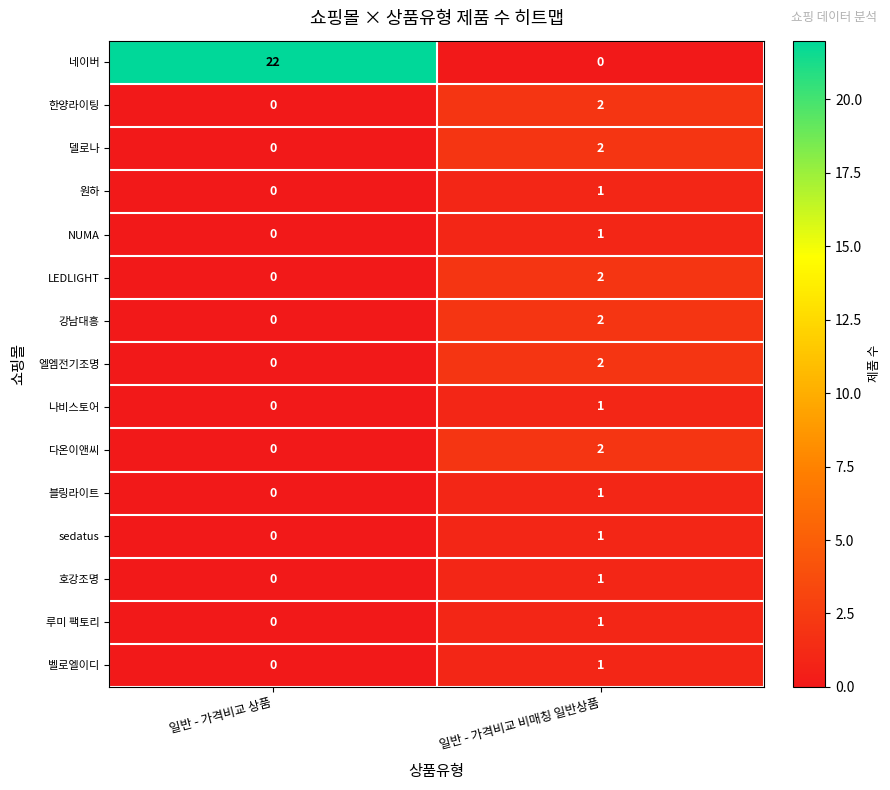

At how many categories does at least one series exceed 7?

1